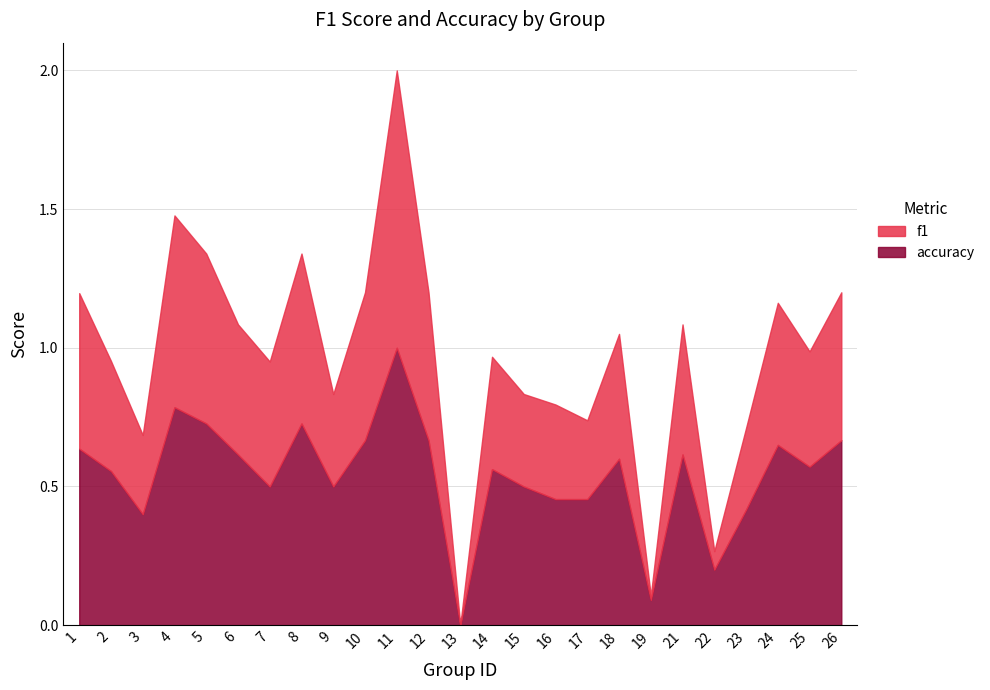

Is the value of accuracy at 15 greater than the value of f1 at 1?

No